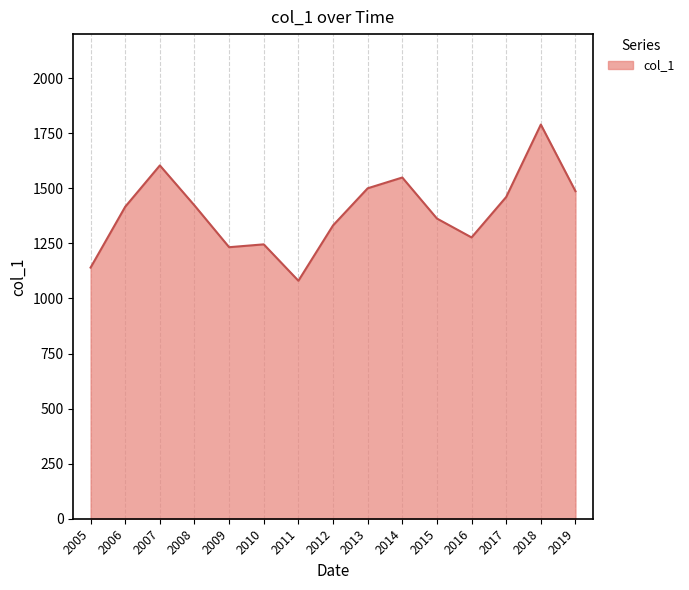

What is the average value?

1393.2